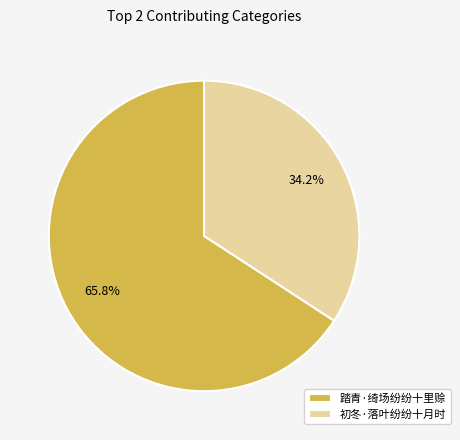

What percentage do 踏青·绮场纷纷十里赊 and 初冬·落叶纷纷十月时 together represent?

100.0%